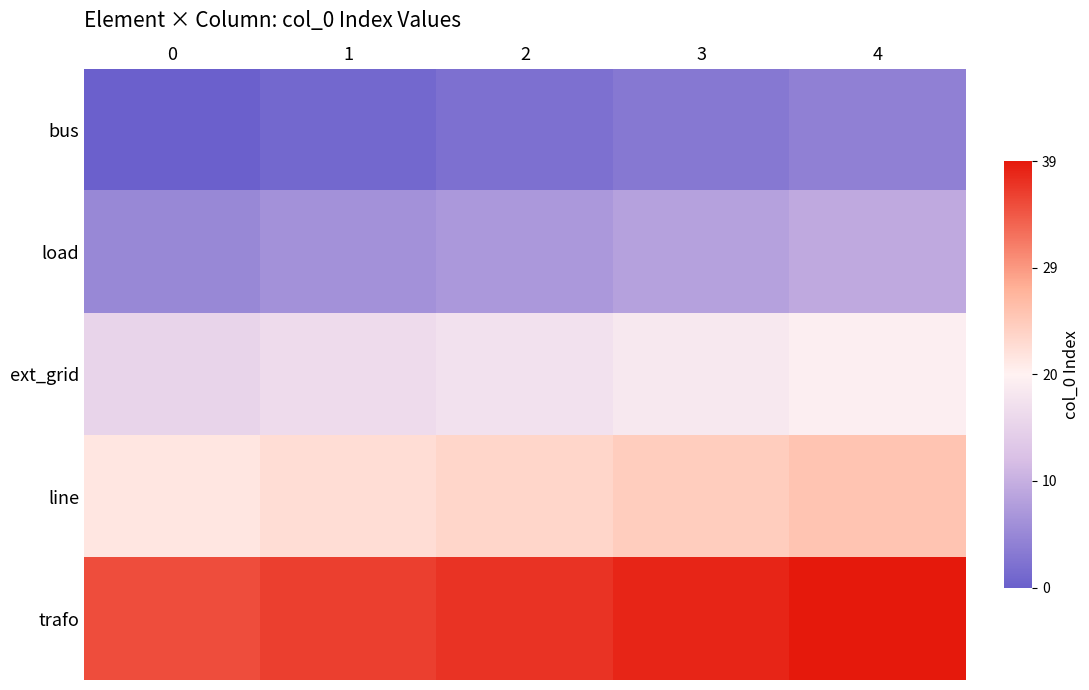

Reading left to right, transcribe all the data shown in this chart.

bus: 0=0	1=1	2=2	3=3	4=4
load: 0=5	1=6	2=7	3=8	4=9
ext_grid: 0=15	1=16	2=17	3=18	4=19
line: 0=21	1=22	2=23	3=24	4=25
trafo: 0=35	1=36	2=37	3=38	4=39